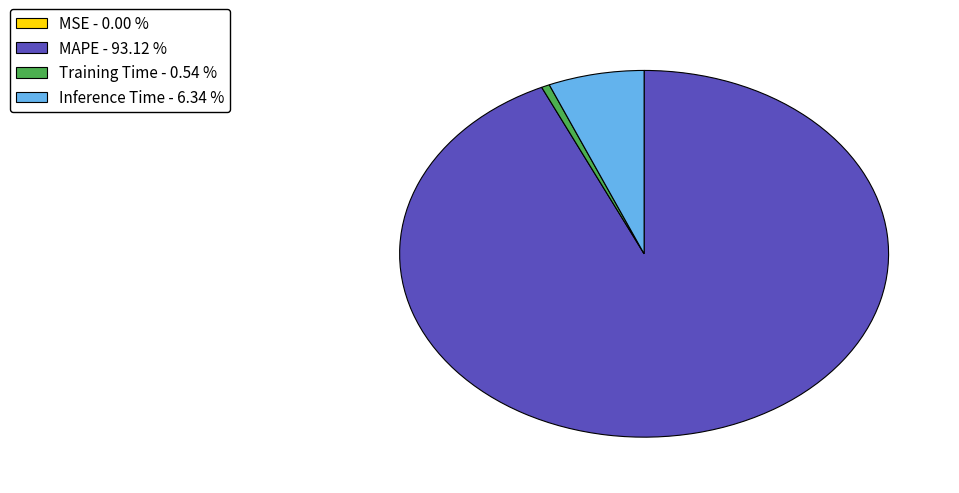

Does any single category account for the majority?

Yes